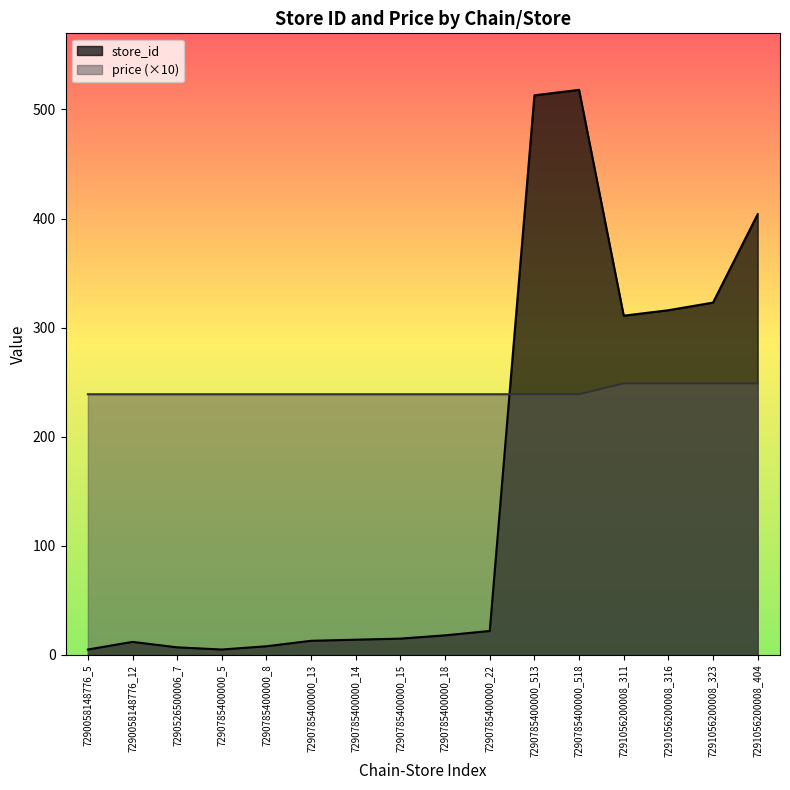

How many data points does each series have?

16